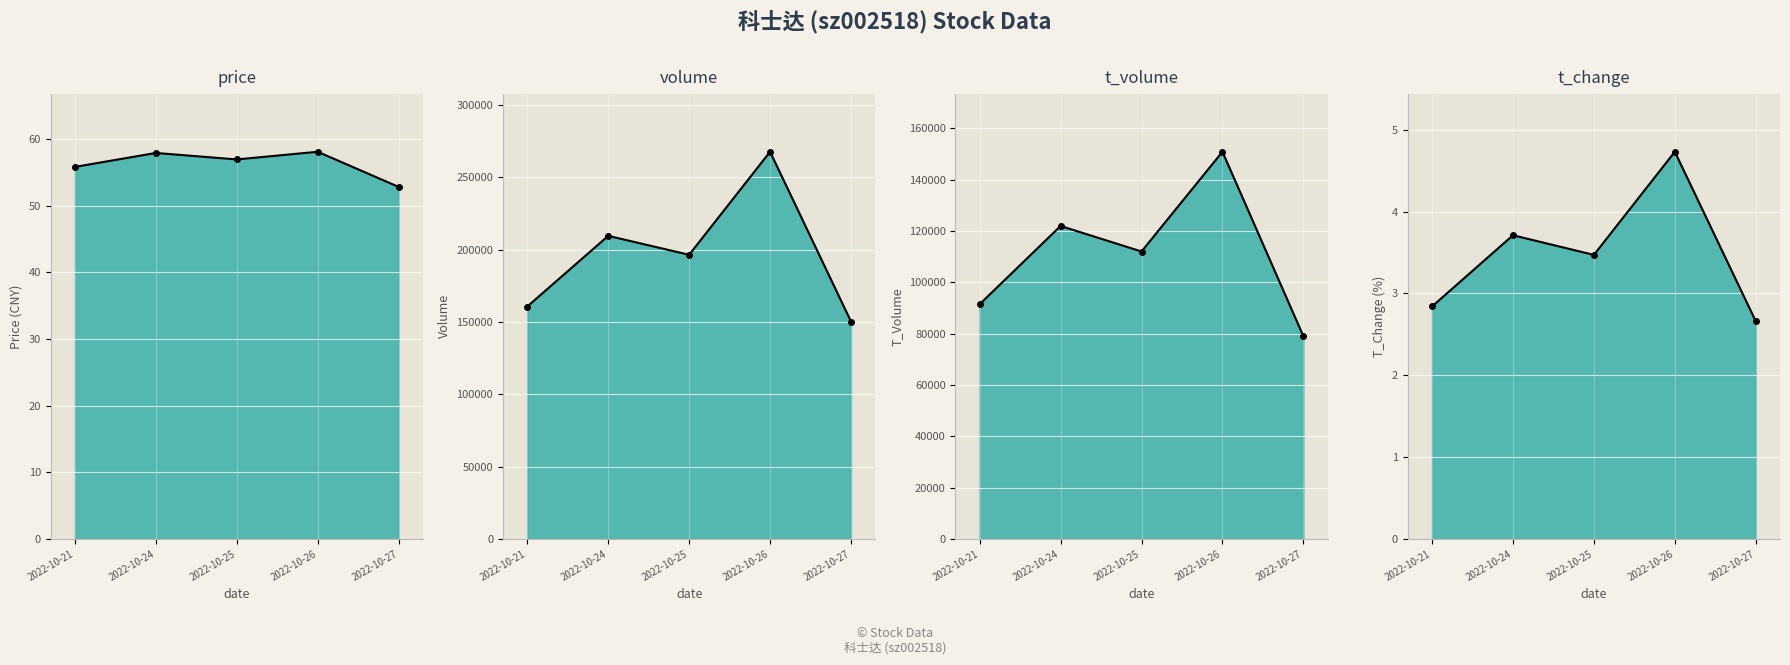

What is the average value of the volume line series?

196921.4